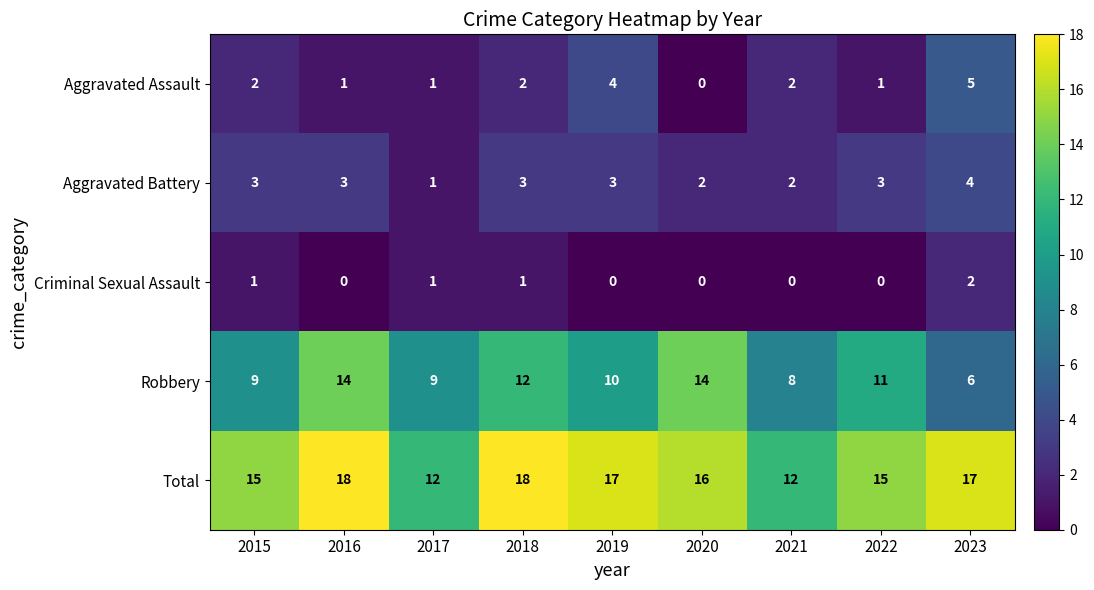

How many data points in Robbery are less than 10?

4